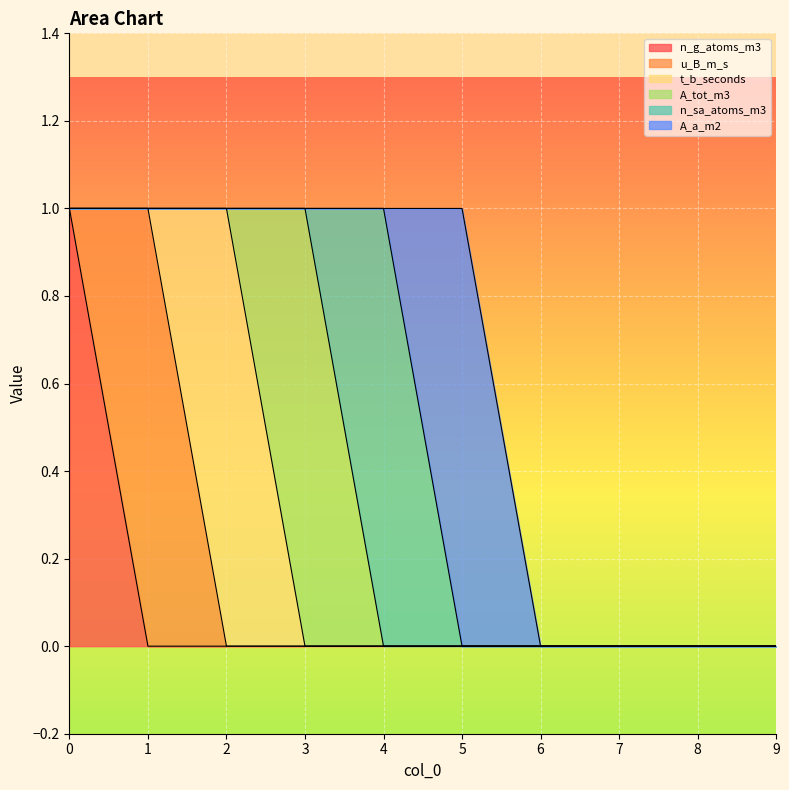

At which label does A_a_m2 reach its peak?

5